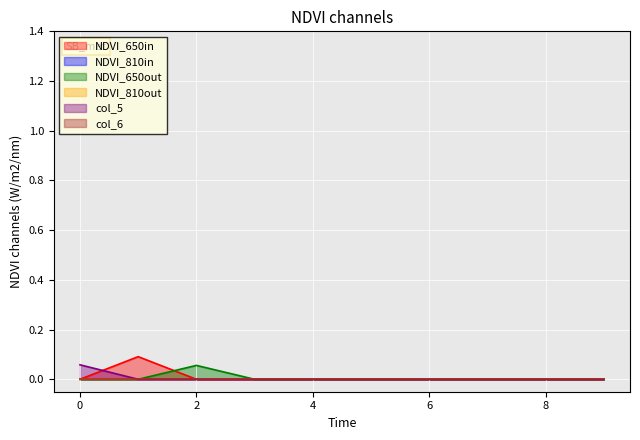

Does the chart display data point markers on the line(s)?

No